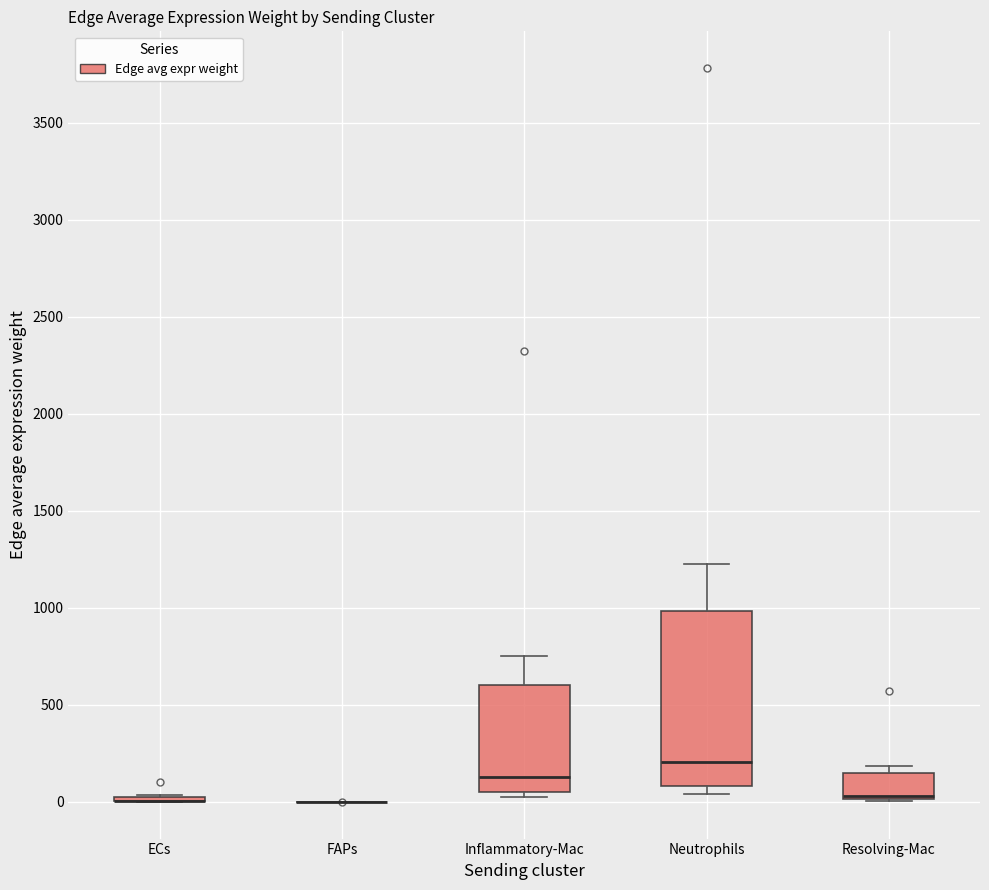

Where does the median line of the box for Inflammatory-Mac sit on the y-axis? The values are not printed on the chart, so give them approximately, as read against the axis.

150